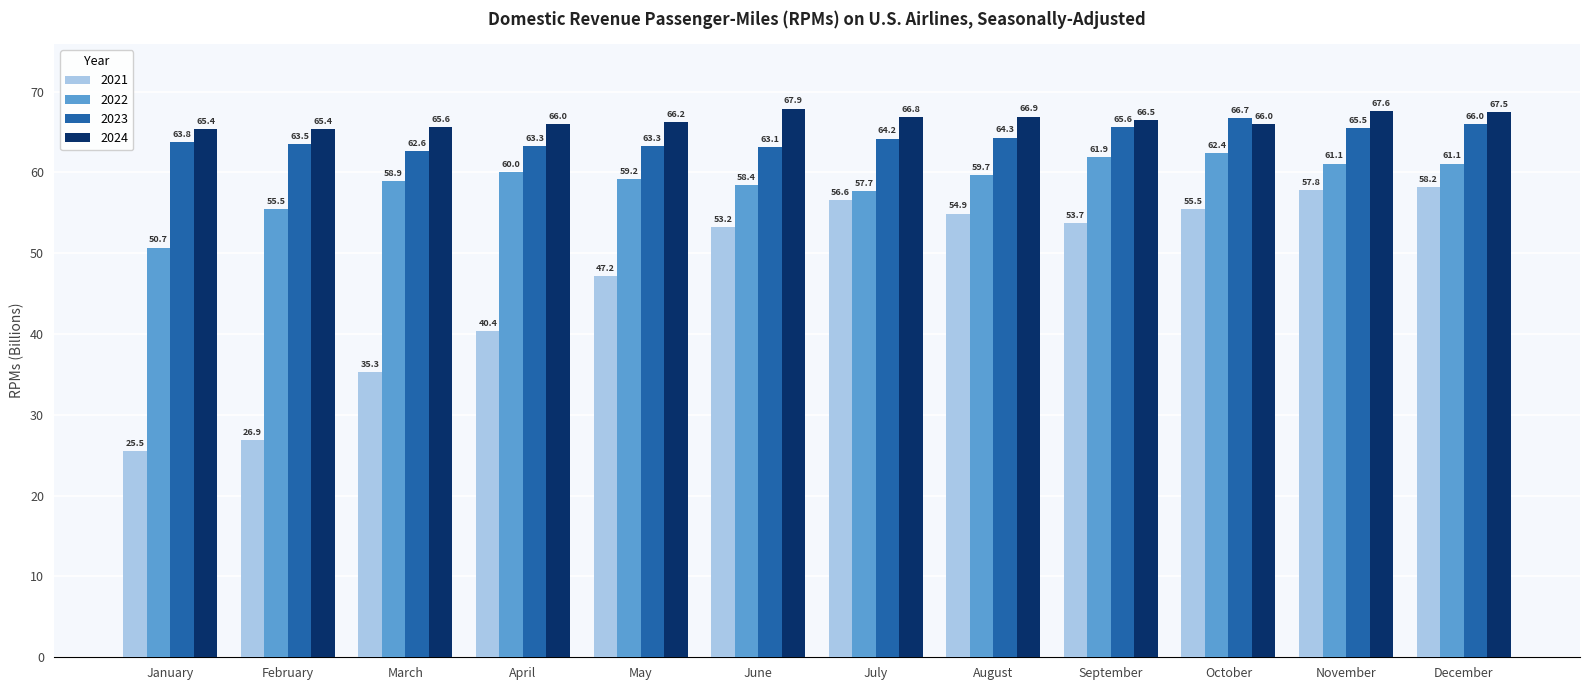

The 2024 series shows 66.0 at October. True or false?

True